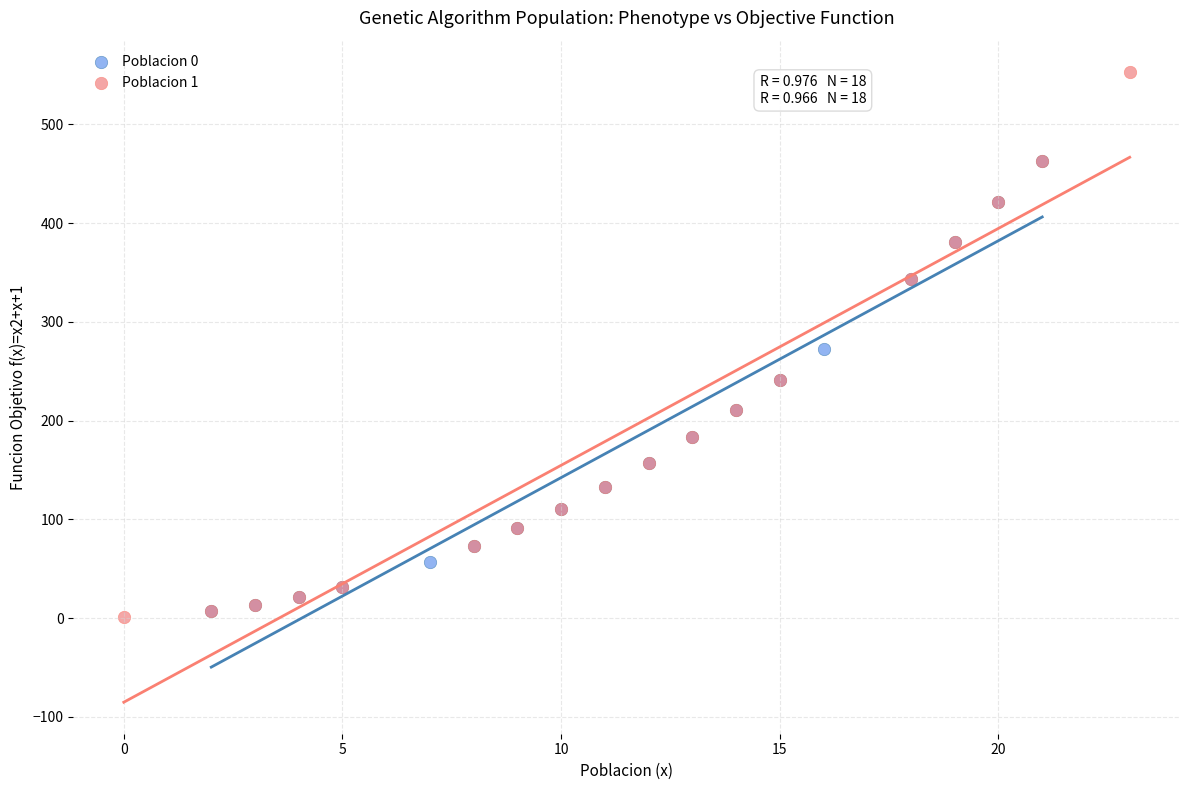

Which series contains the lowest Y value?

Poblacion 1